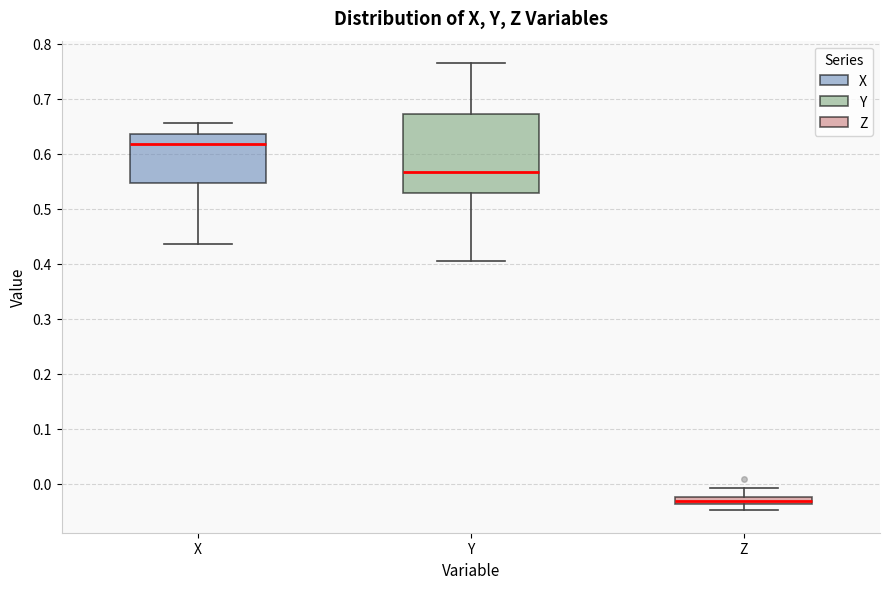

Where is the lower edge of the box for Z on the y-axis? The values are not printed on the chart, so give them approximately, as read against the axis.

-0.04